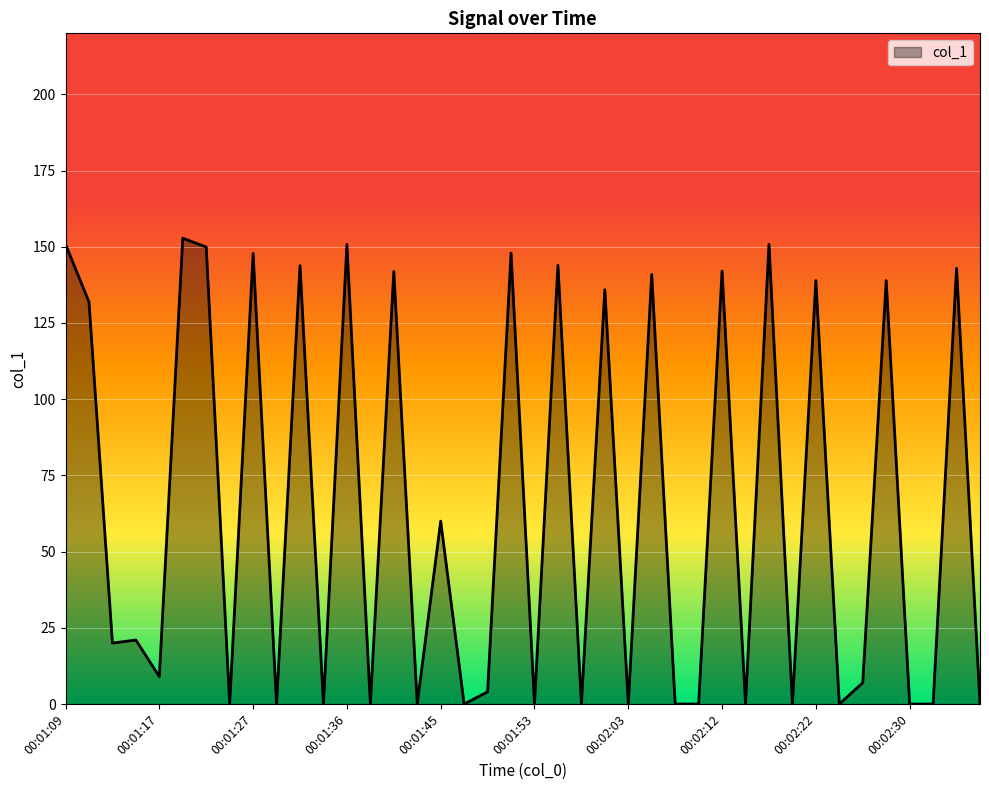

What is the greatest value displayed?

152.8